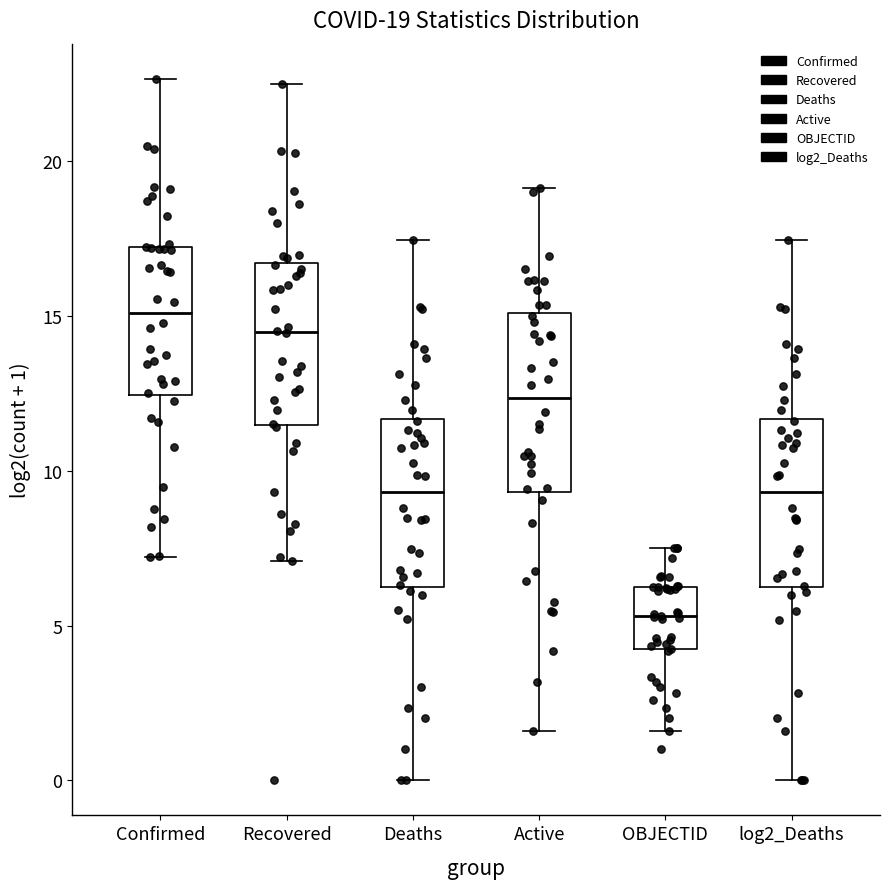

Which box's median line is the highest?

Confirmed